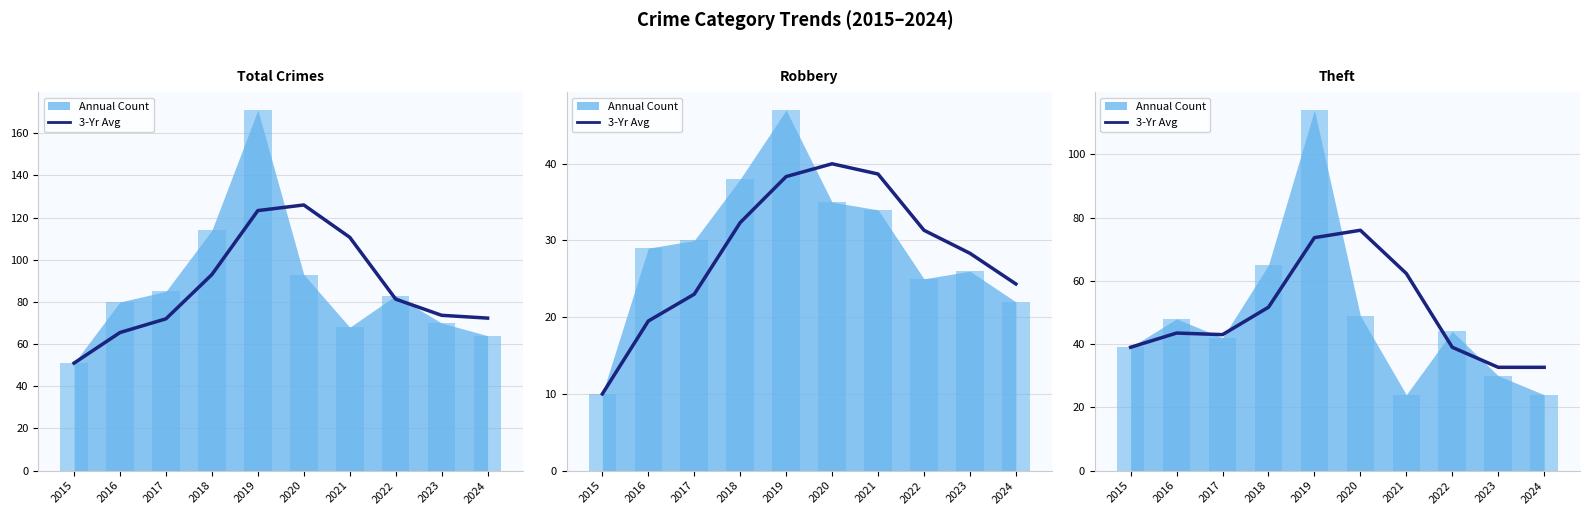

Does the chart contain stacked bars?

No